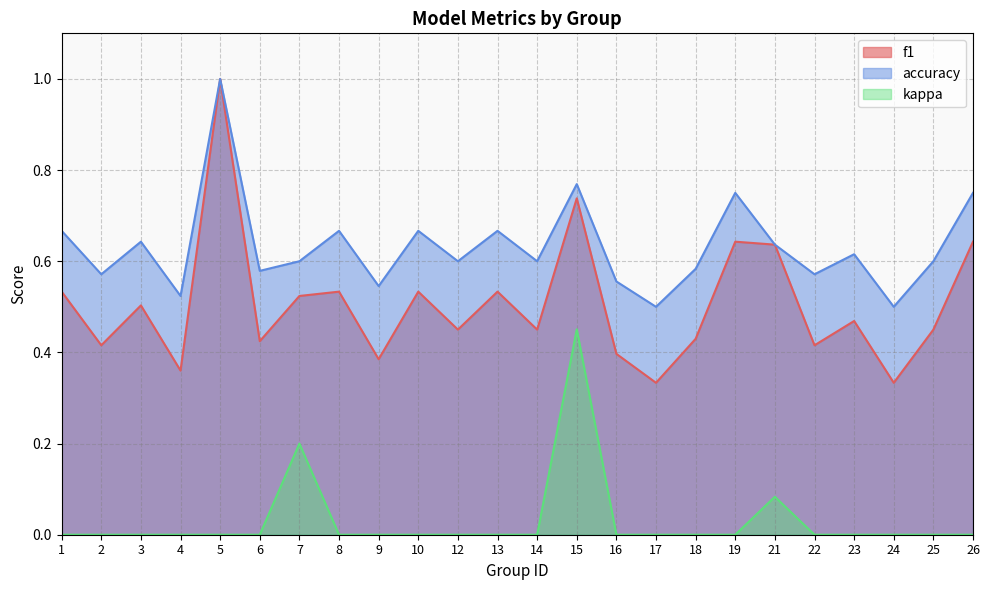

How many lines are shown in the chart?

3